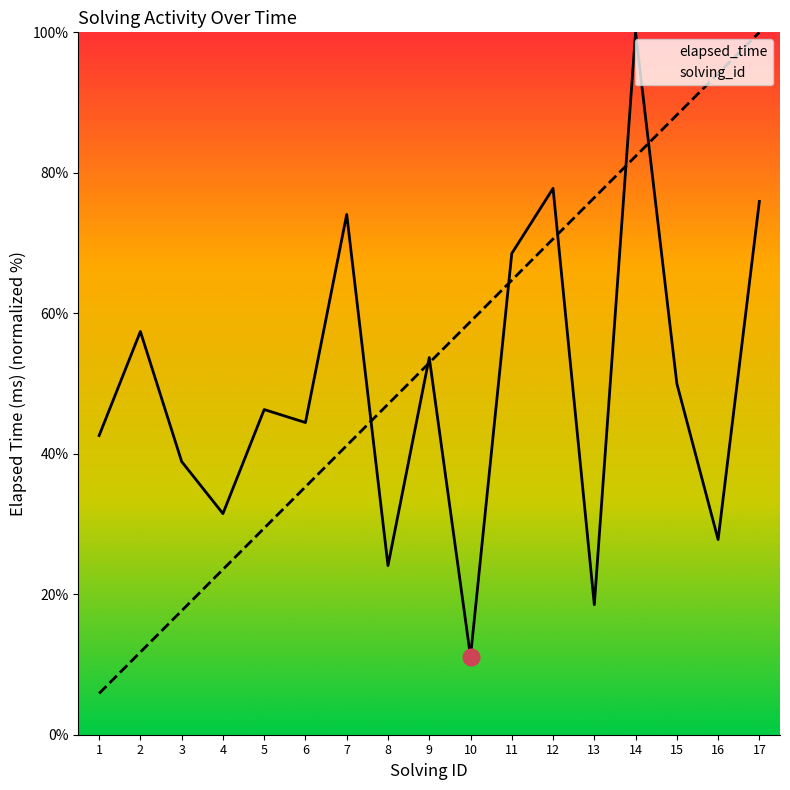

What are all the series names shown in the legend?

elapsed_time, solving_id